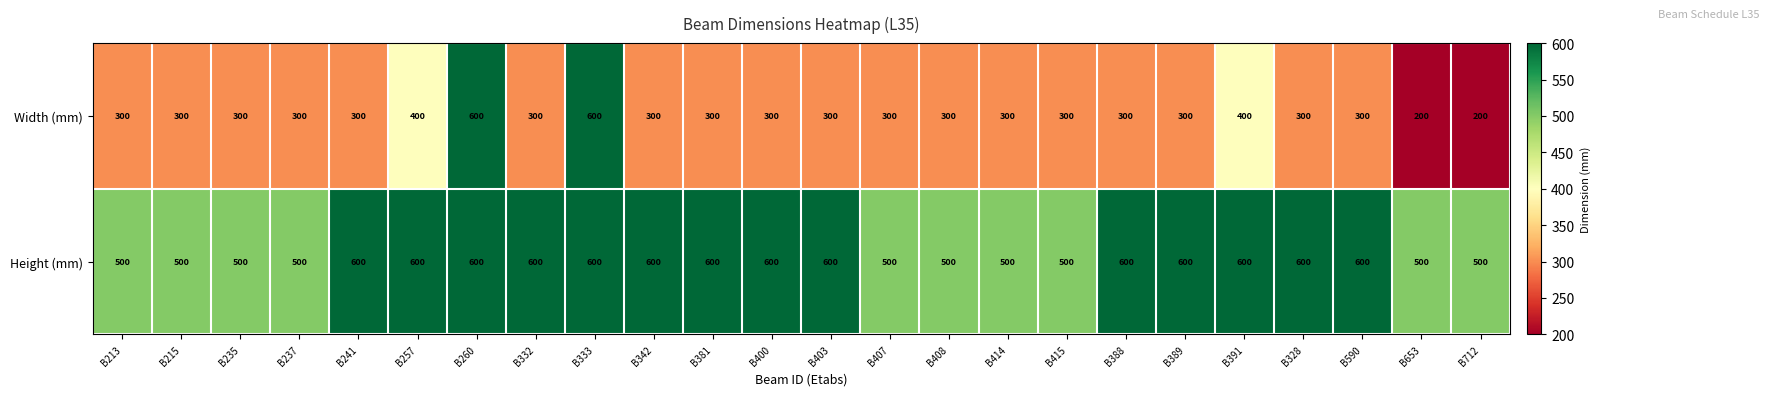

Rank the series at B414 from lowest to highest value.

Width (mm), Height (mm)